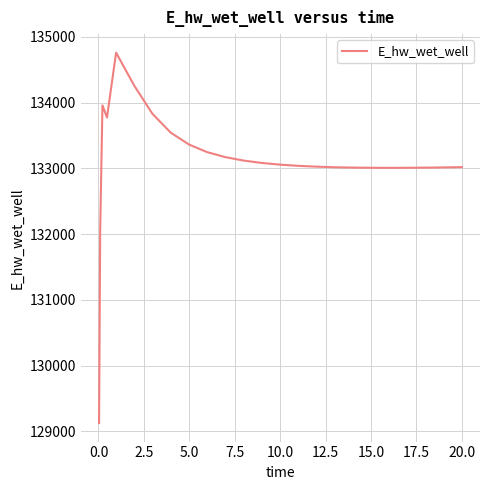

What is the maximum value shown in the chart?

134760.3